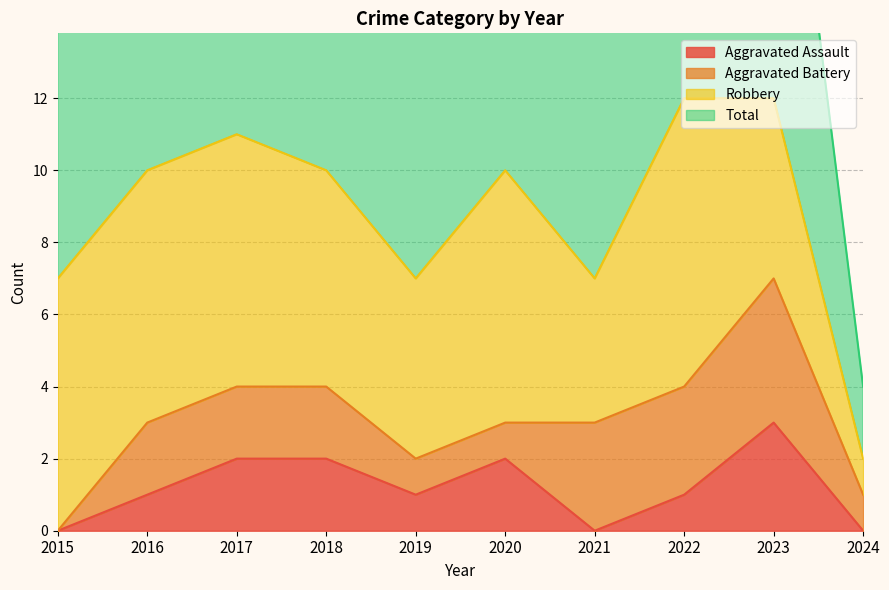

True or false: Aggravated Assault has a value of 0 at 2024.

True